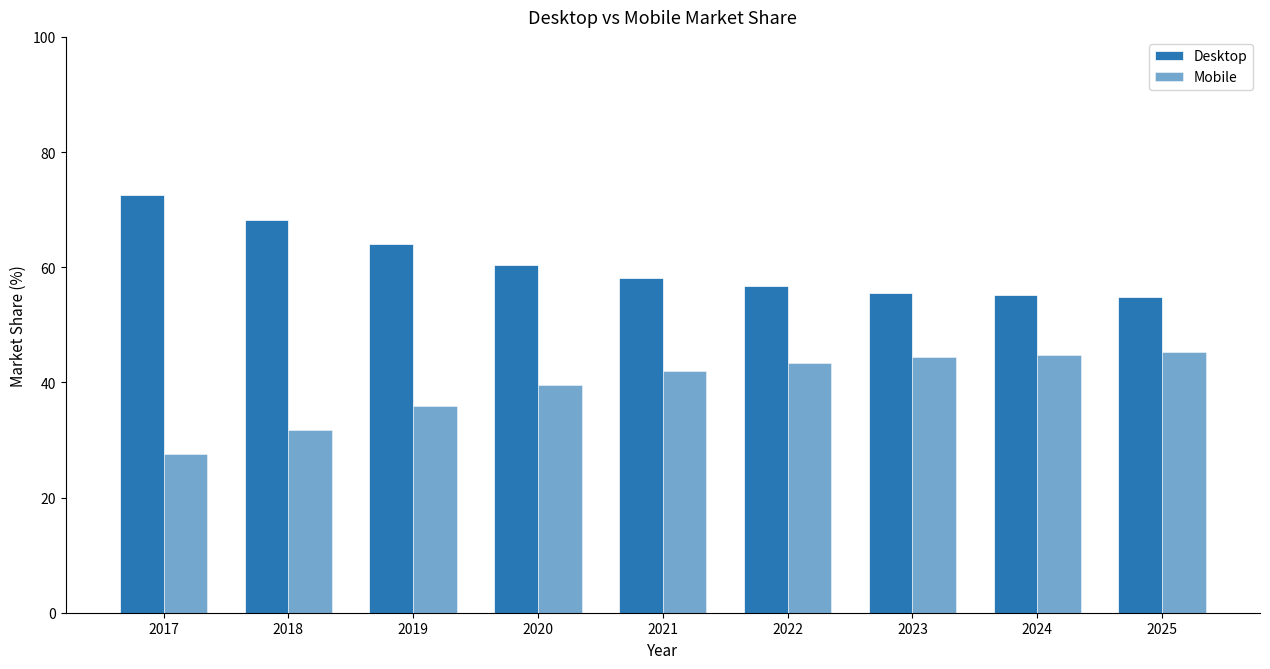

What is the value of the Mobile bar at the 9th from the left?

45.2